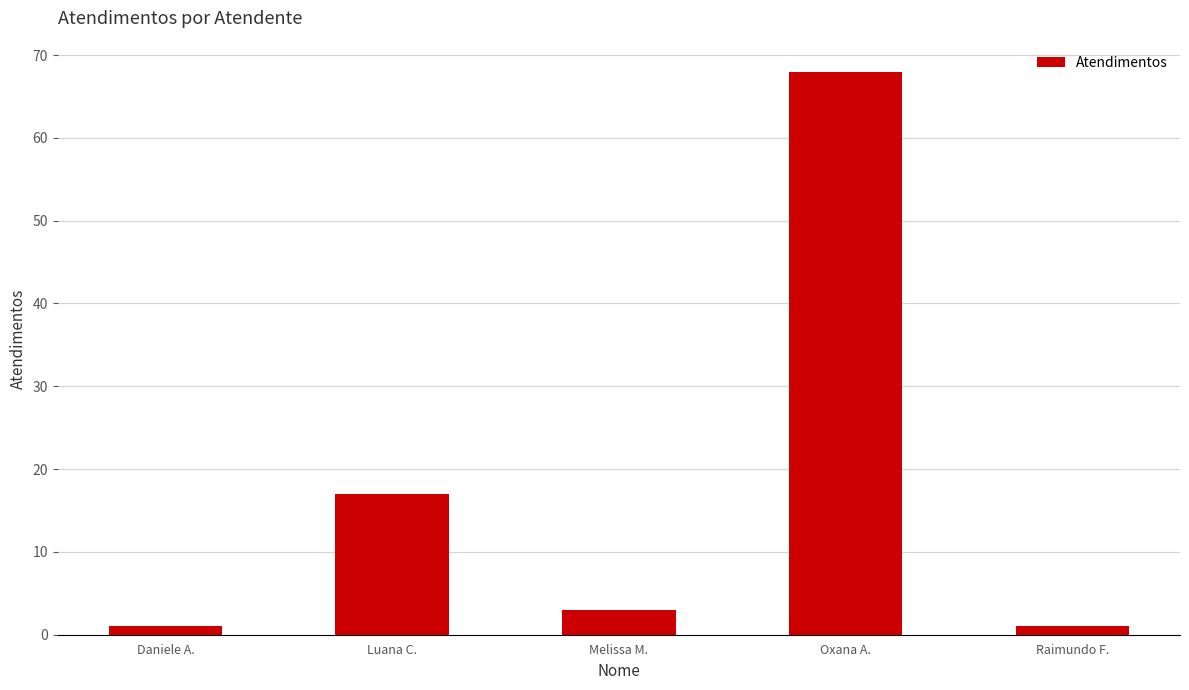

What is the approximate value at Melissa M., to the nearest 5?

5